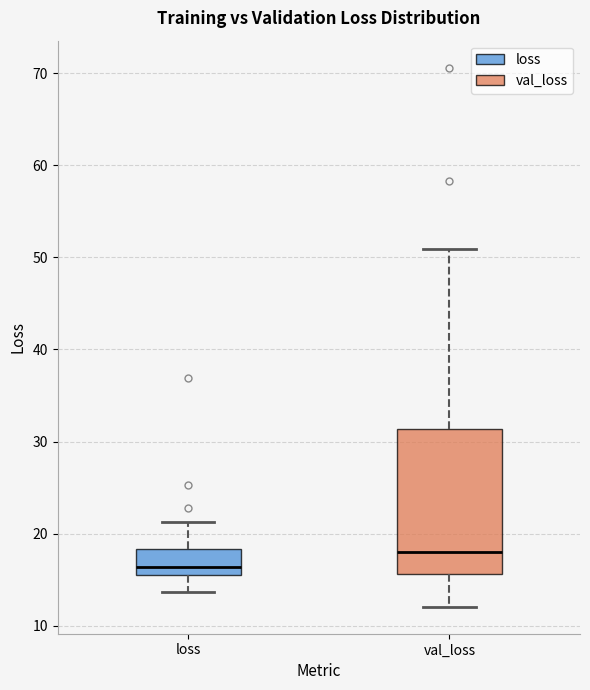

Which box is the tallest, from its lower edge to its upper edge?

val_loss